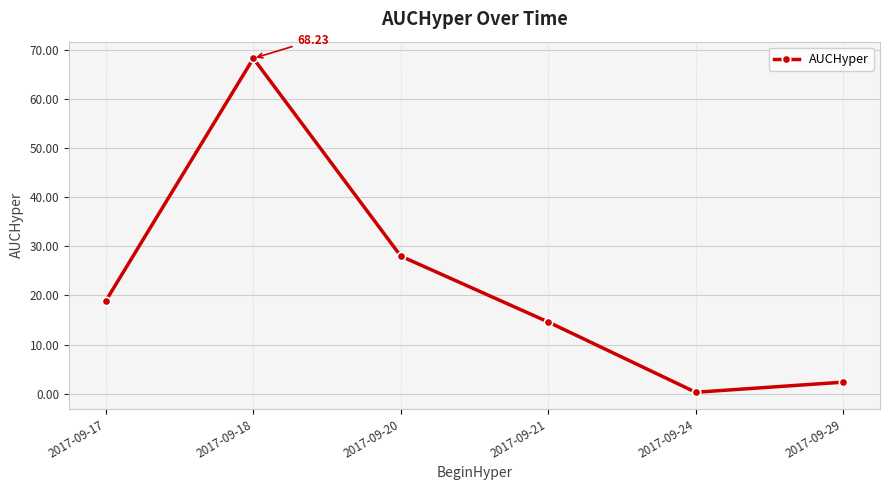

How many data points are less than 18?

3